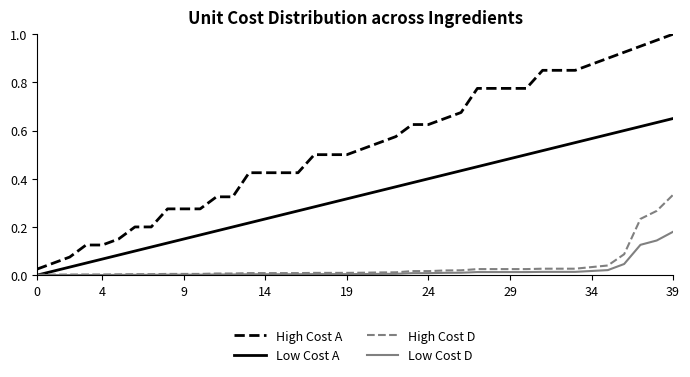

True or false: High Cost A and High Cost D cross at least once.

False